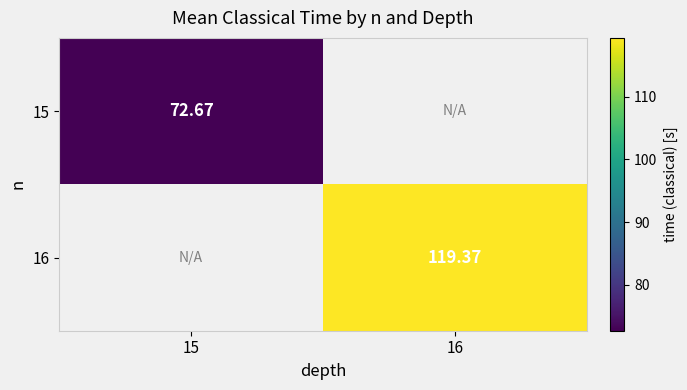

Is the value of 16 at 15 greater than the value of 15 at 16?

No